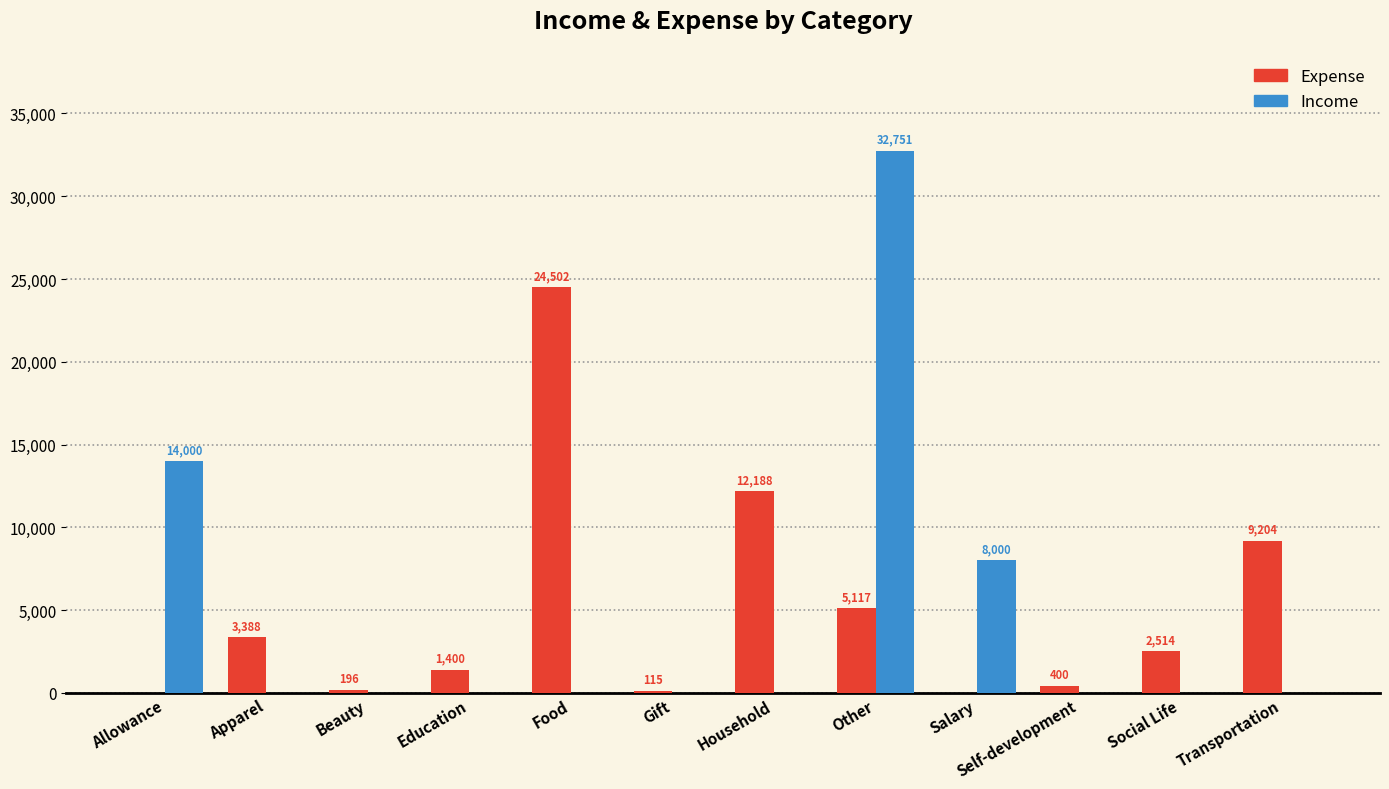

What are all the series names shown in the legend?

Expense, Income